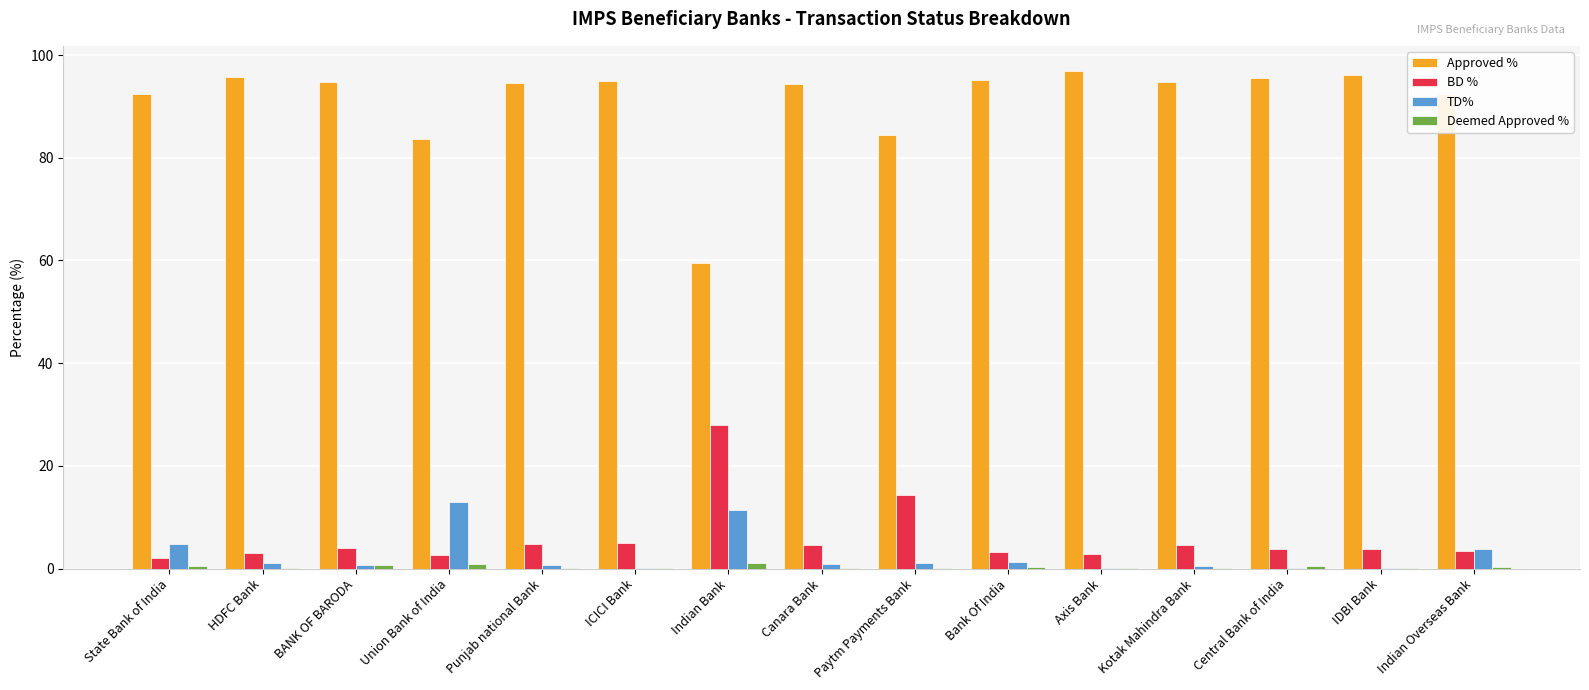

Is the value of Approved % at State Bank of India greater than the value of TD% at Central Bank of India?

Yes